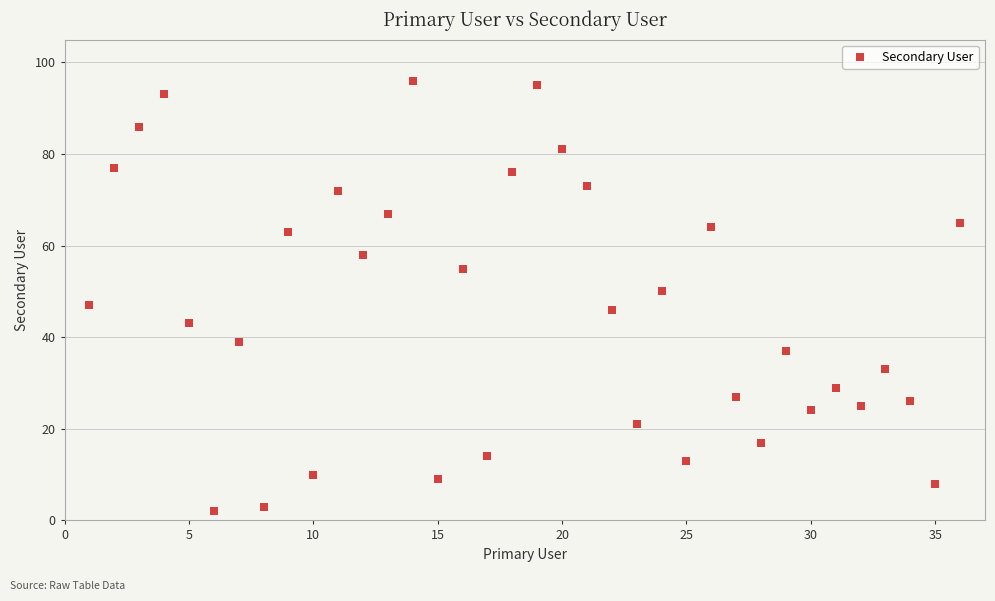

What is the range of X values (max minus min)?

35